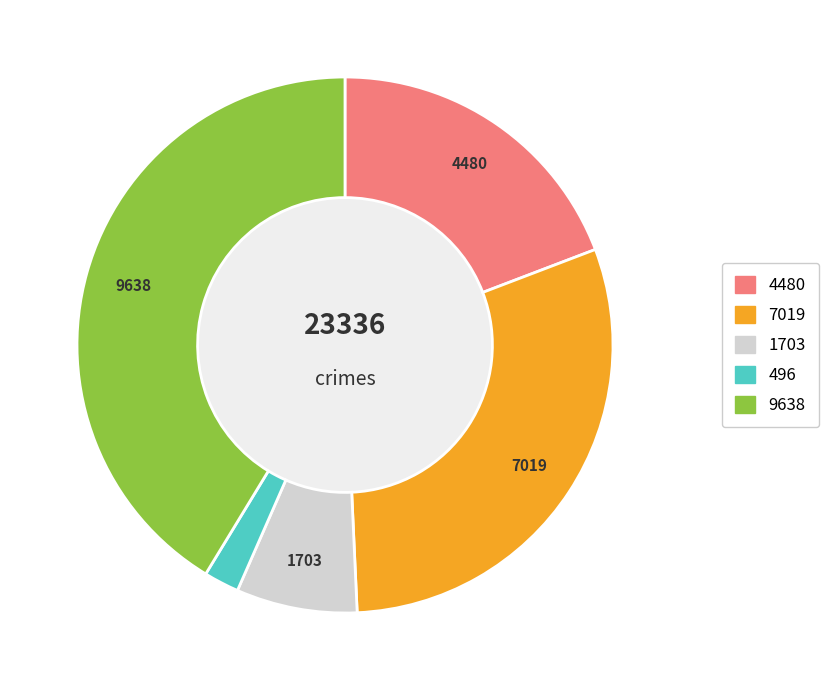

Count the number of slices in the pie.

5